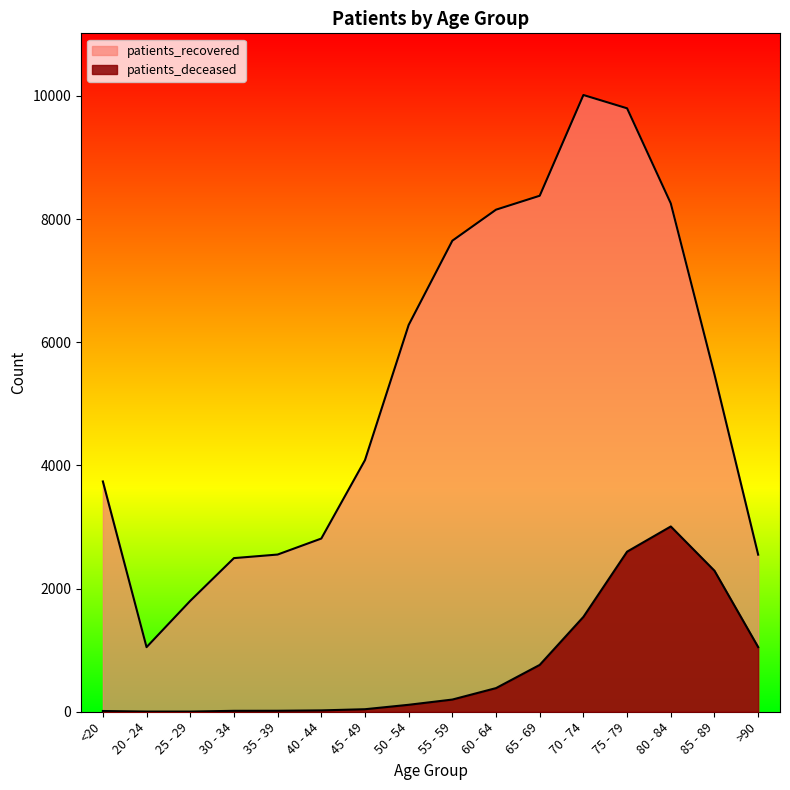

True or false: patients_deceased and patients_recovered intersect in this chart.

False